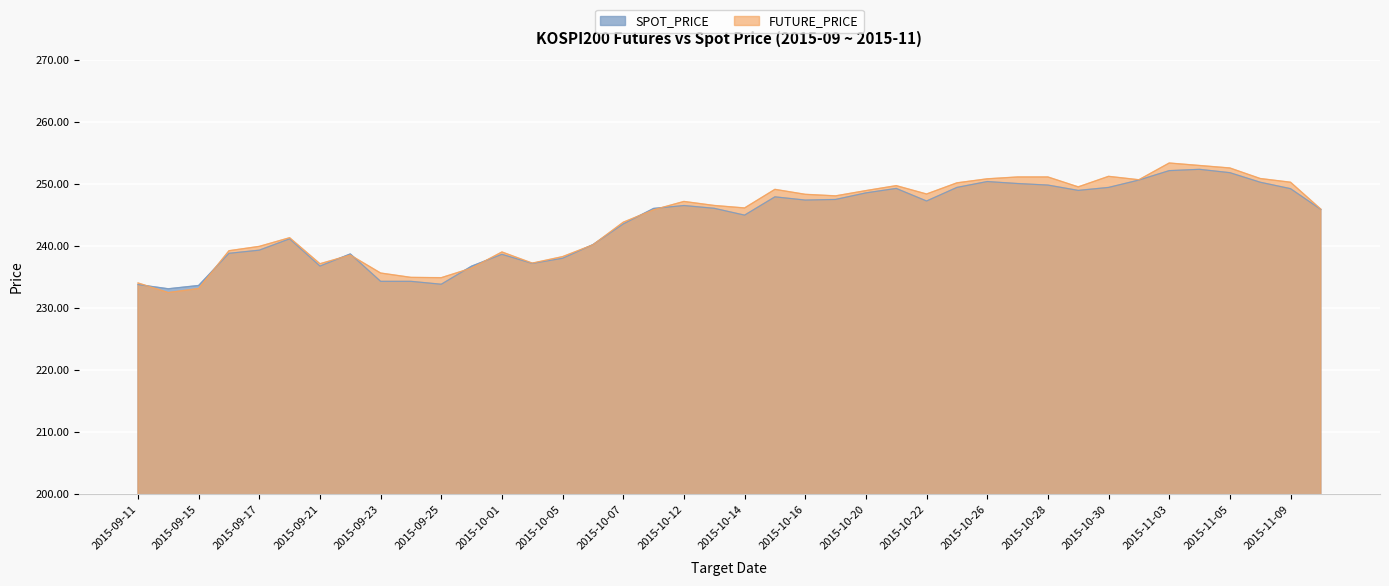

How many times do FUTURE_PRICE and SPOT_PRICE cross each other?

10